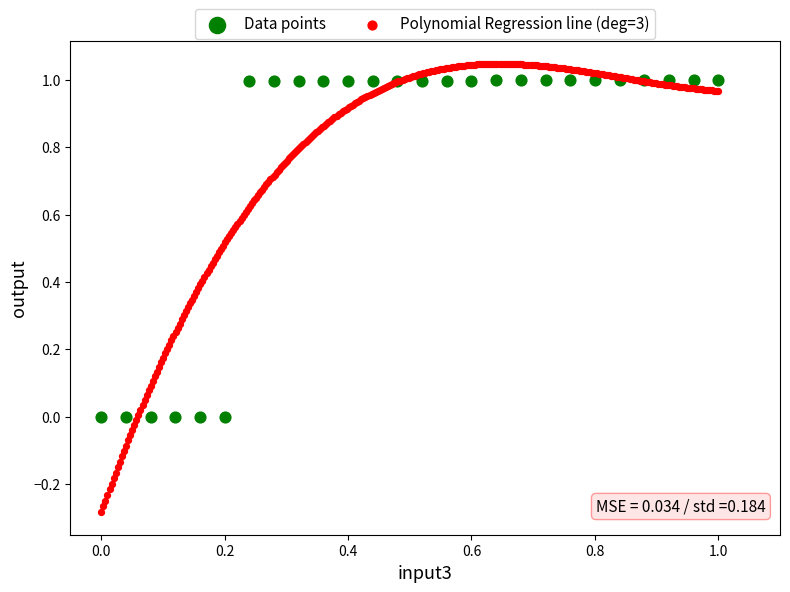

Which series contains the lowest Y value?

Polynomial Regression line (deg=3)